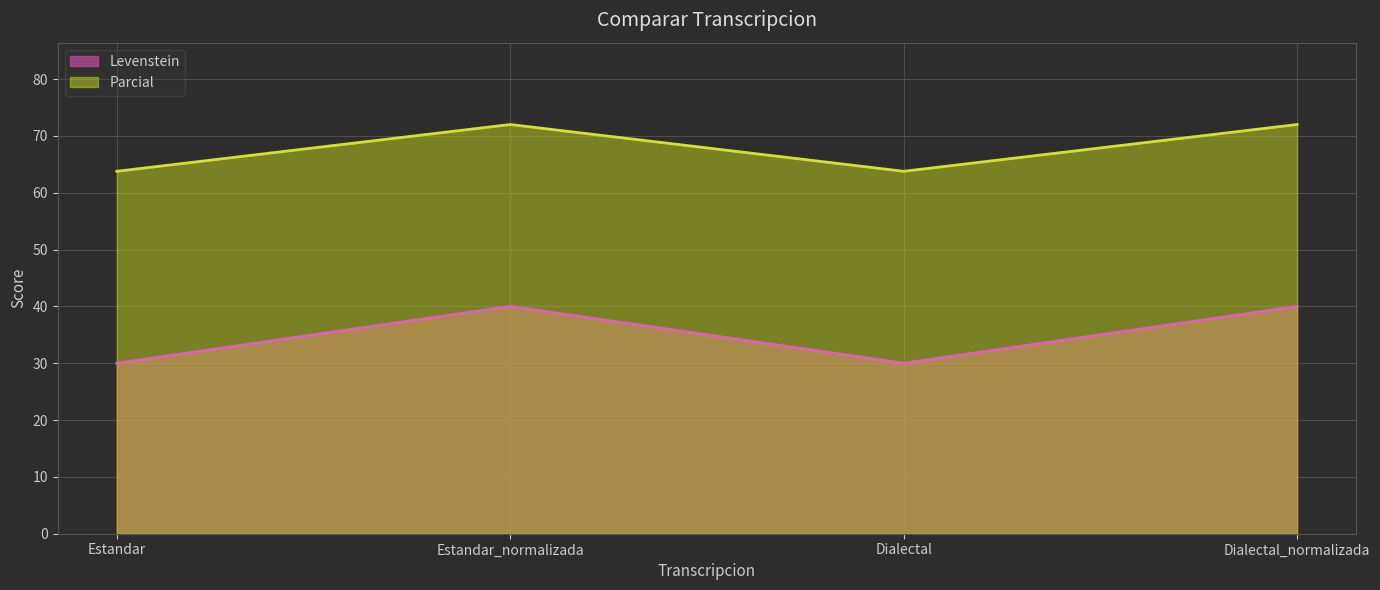

What are all the series names shown in the legend?

Levenstein, Parcial